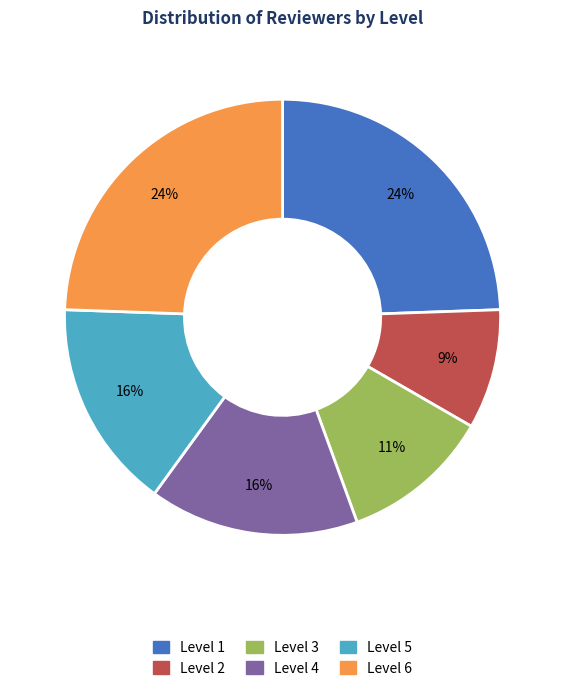

Between Level 2 and Level 4, which is larger?

Level 4